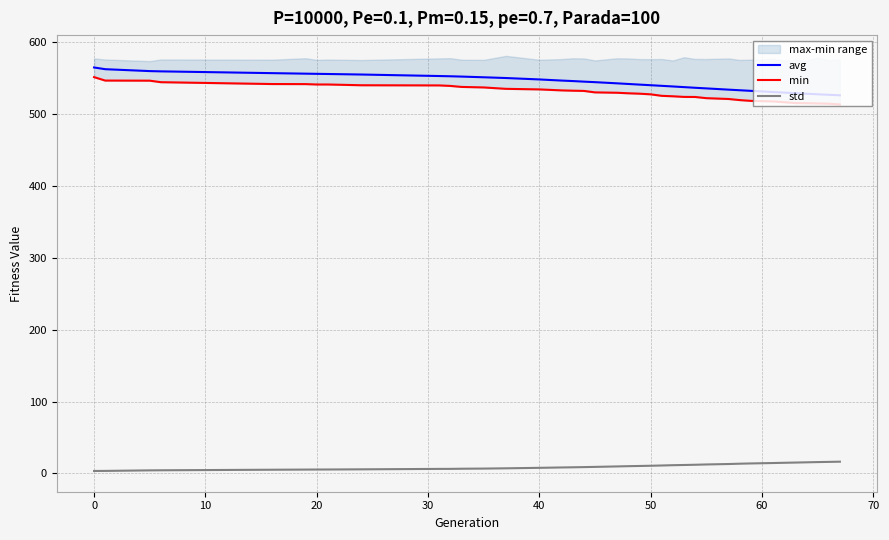

What is the maximum value for std?

16.4